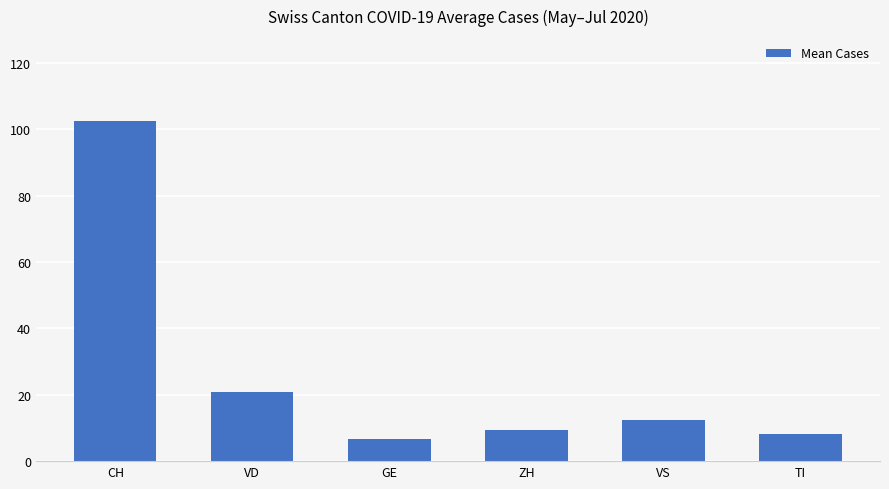

The chart shows a value of 6.0 at VS. True or false?

False